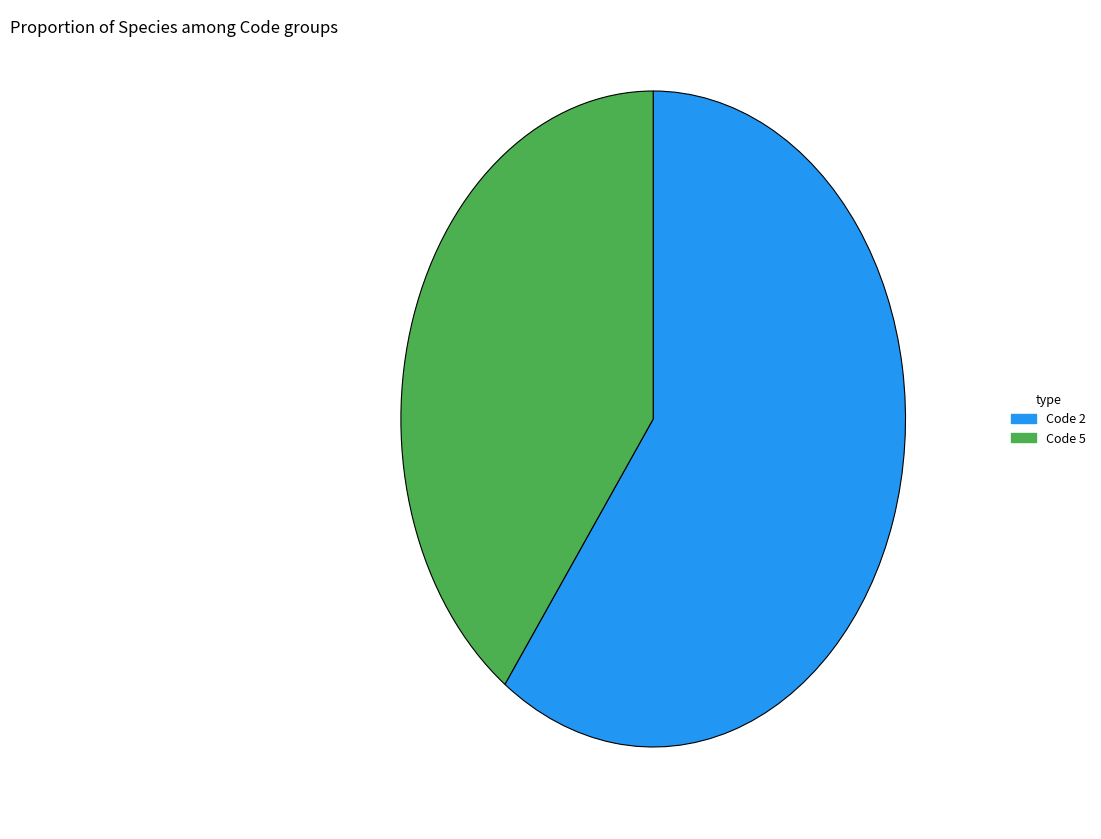

Is it true that Code 5 is 40% of the pie?

True